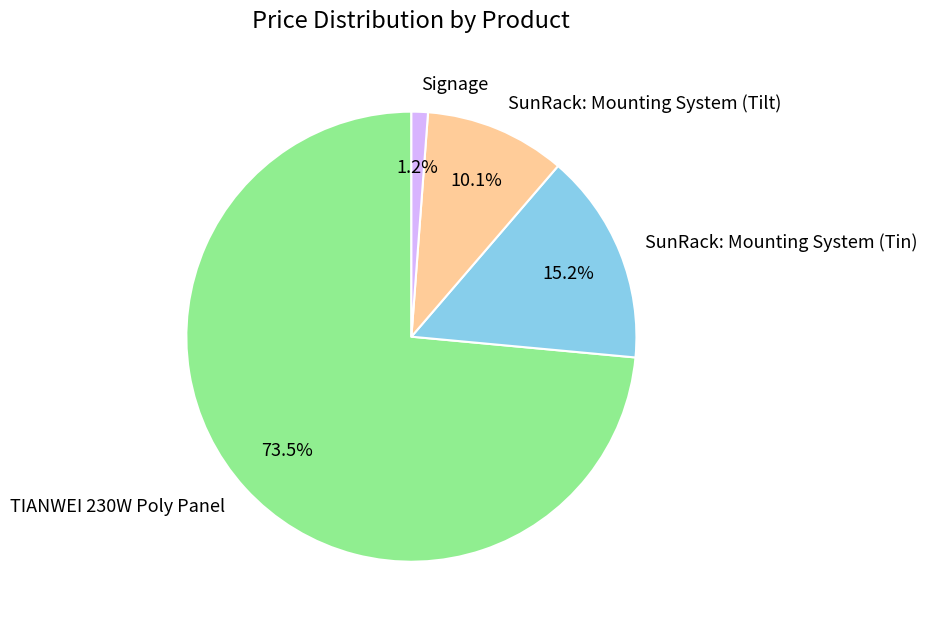

Do SunRack: Mounting System (Tin) and Signage together represent more than half of the pie?

No